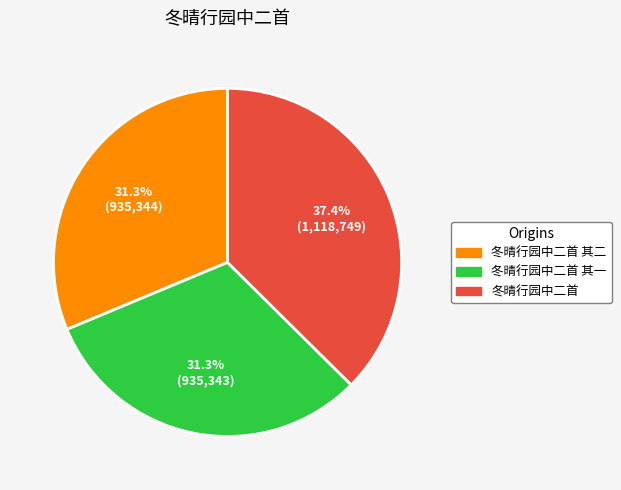

Does any single category account for the majority?

No